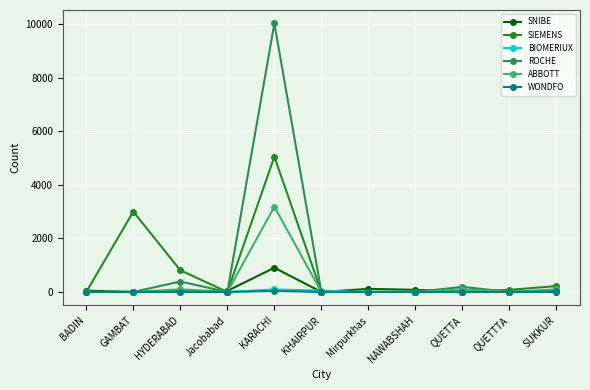

What is the maximum value for ABBOTT?

3180